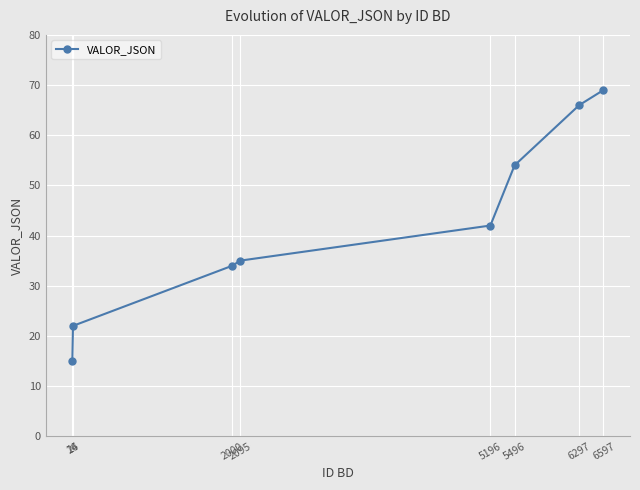

Reading right to left, what are all the values shown in this chart?

69	66	54	42	35	34	22	15